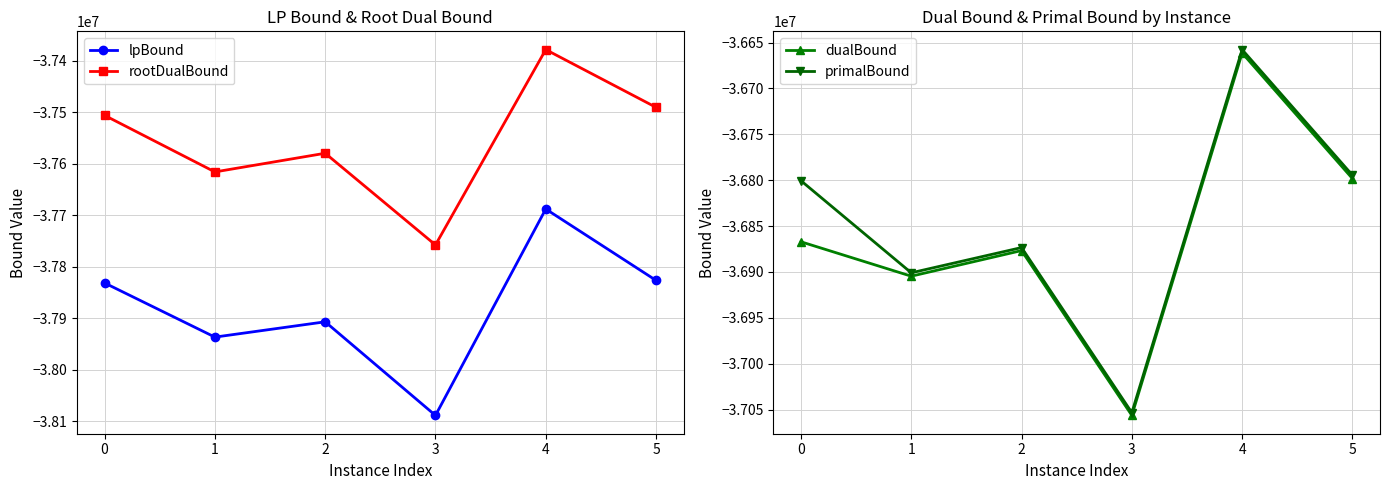

True or false: lpBound has a value of -38088387.5 at 3.

True